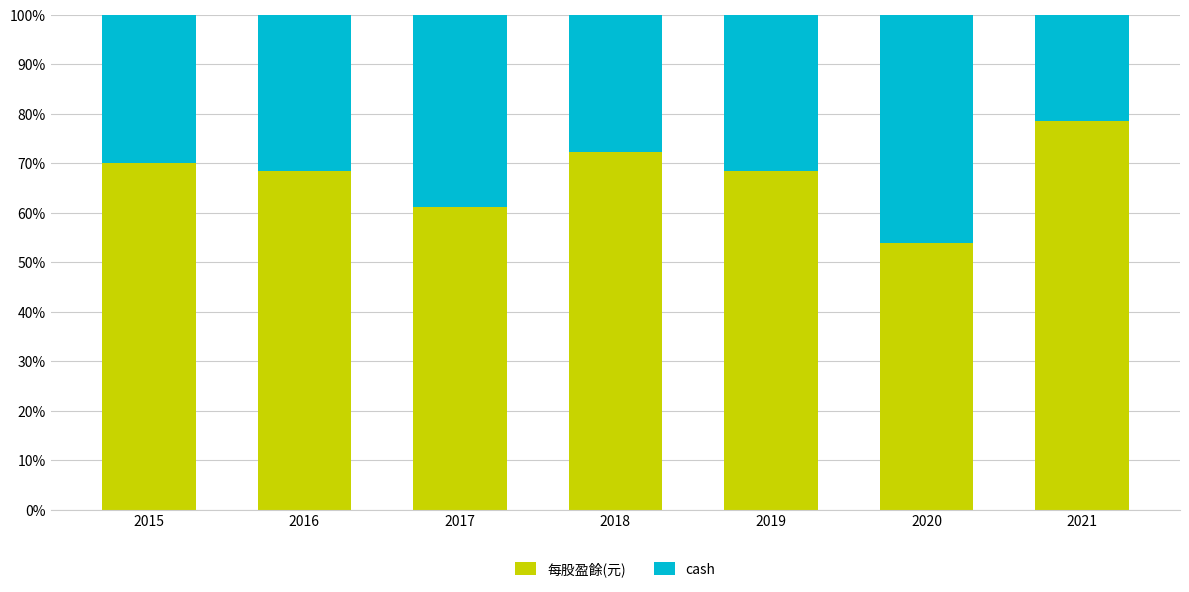

What is the sum of the 每股盈餘(元) values at 2015 and 2019?

138.4